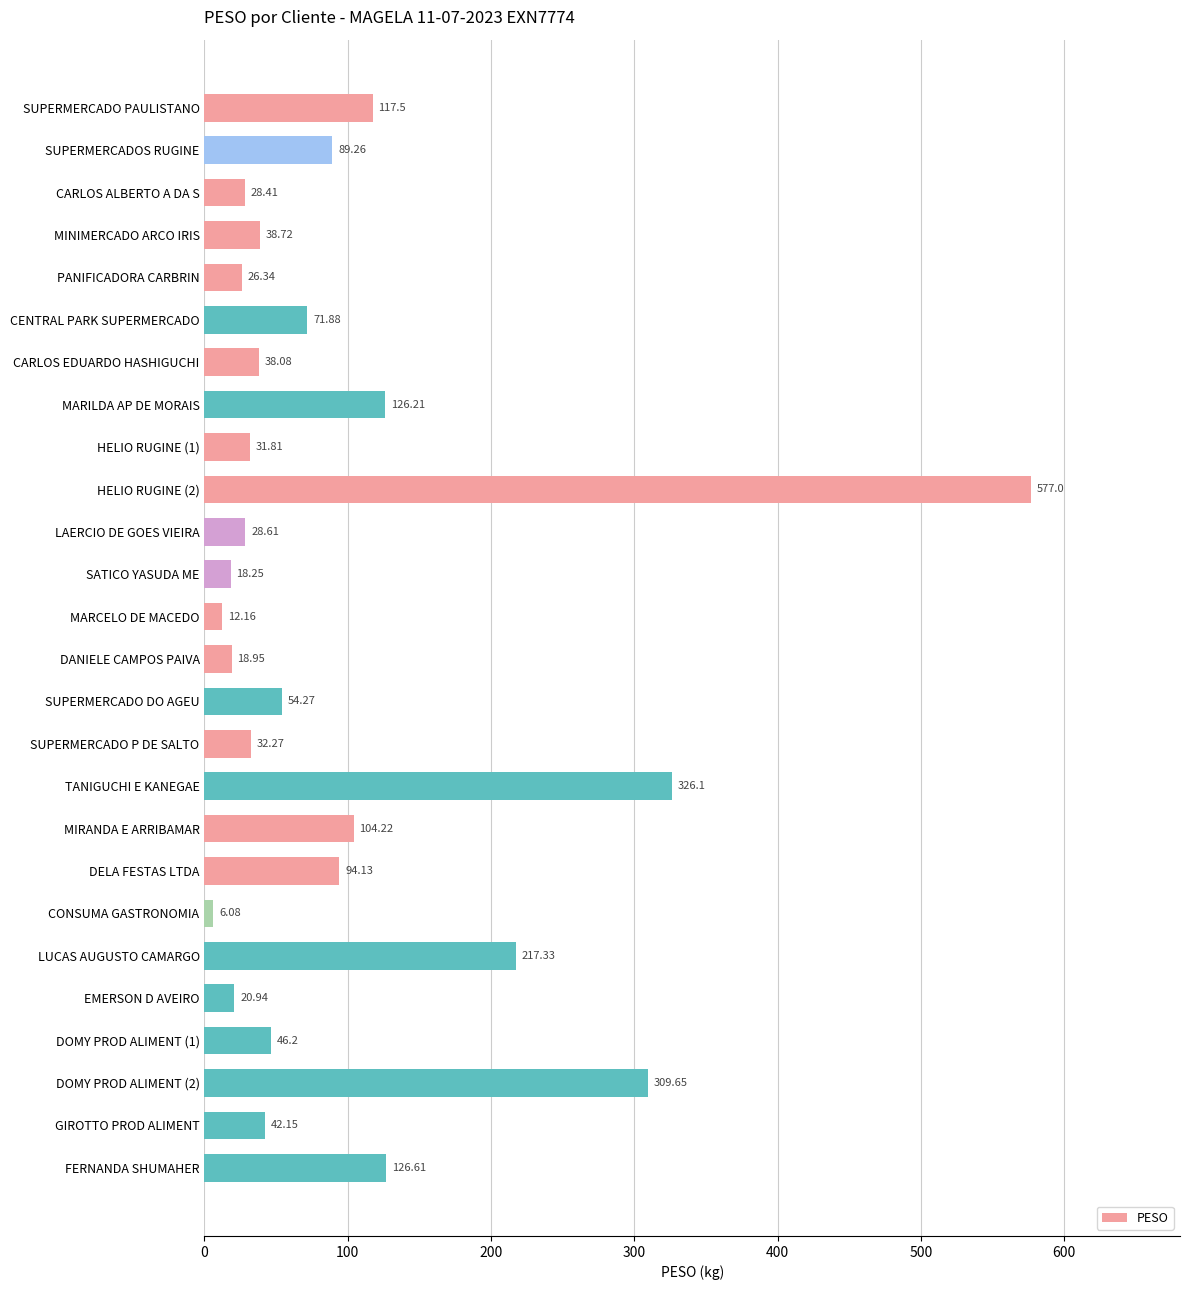

What is the label of the 22nd bar from the bottom?

PANIFICADORA CARBRIN